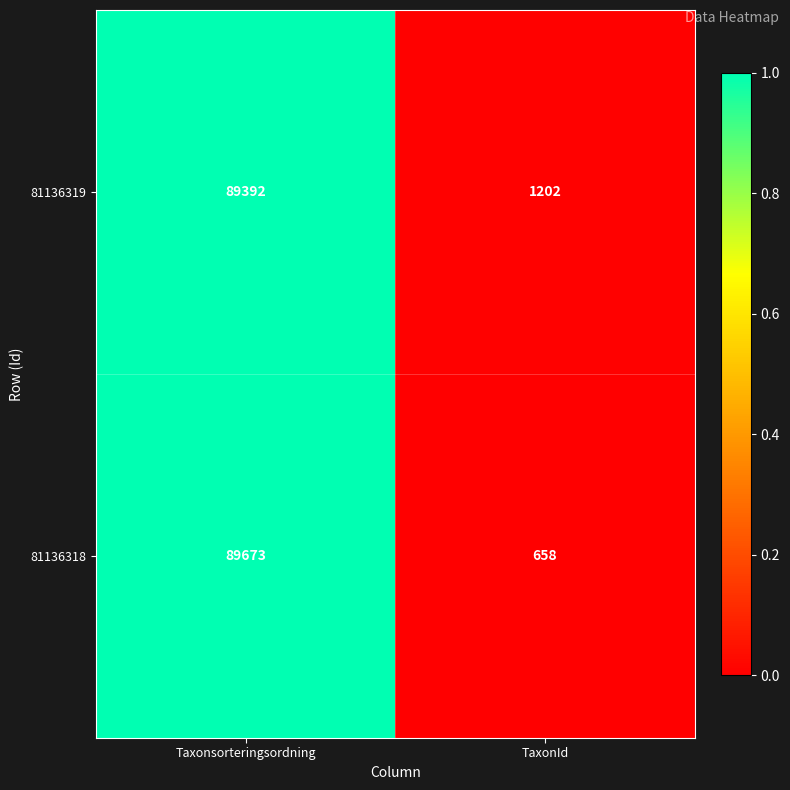

Which series has the largest range (max minus min)?

81136318